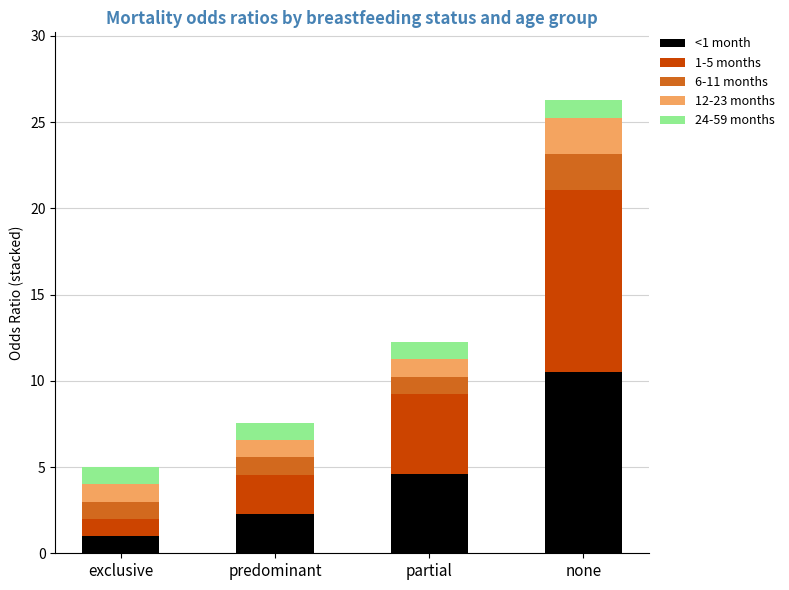

Are the bars horizontal?

No